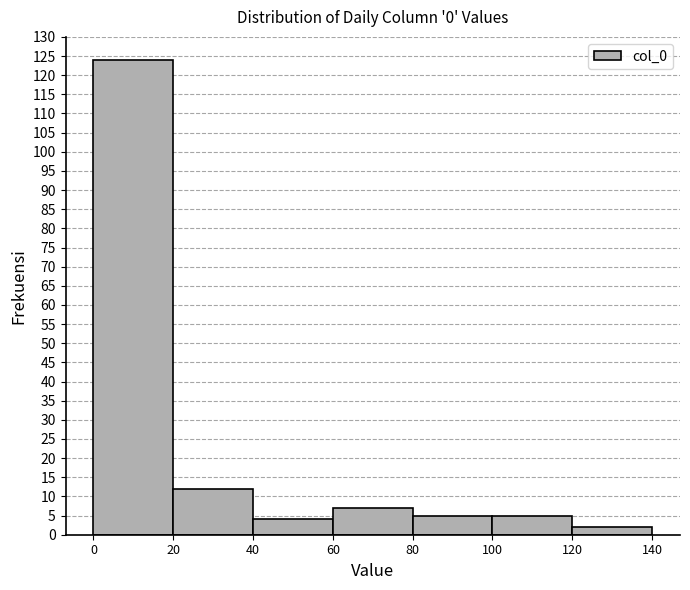

Reading left to right, list every bar in this chart as the range it spans on the x-axis followed by its height. The values are not printed on the chart, so give them approximately, as read against the axis.

0 to 20: 124
20 to 40: 12
40 to 60: 4
60 to 80: 7
80 to 100: 5
100 to 120: 5
120 to 140: 2